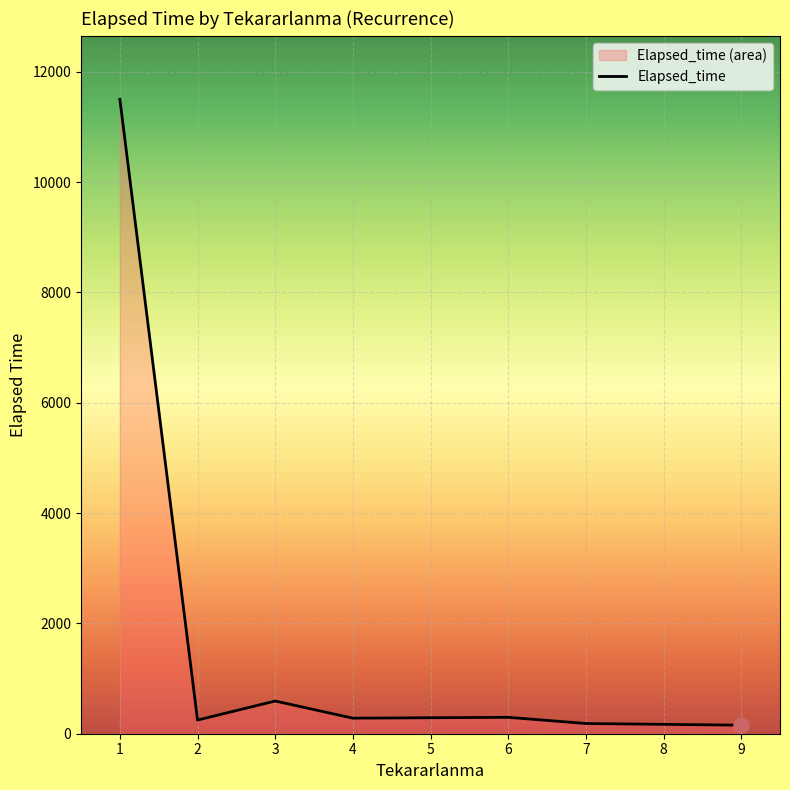

What is the ratio of the value at 4 to the value at 3?

0.5